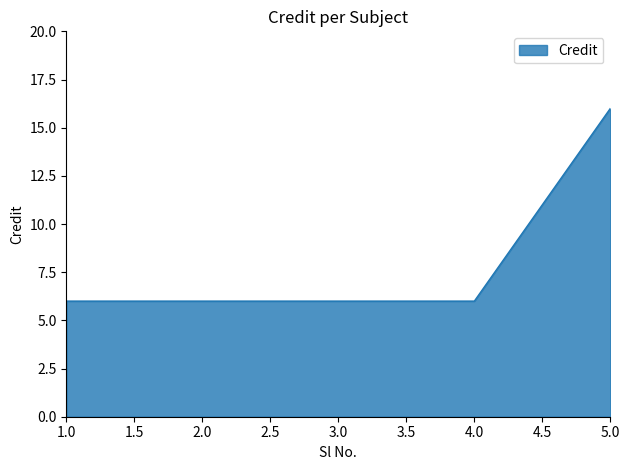

What is the maximum value shown in the chart?

16